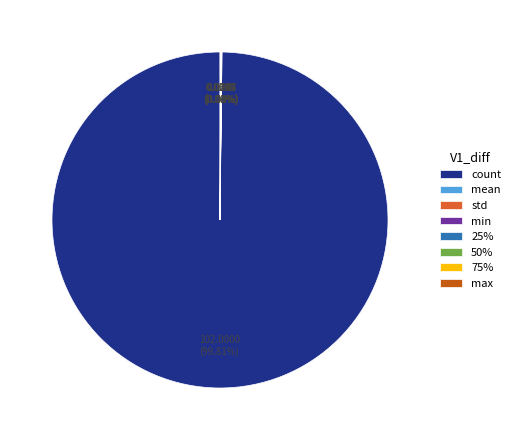

Does any single category account for the majority?

Yes